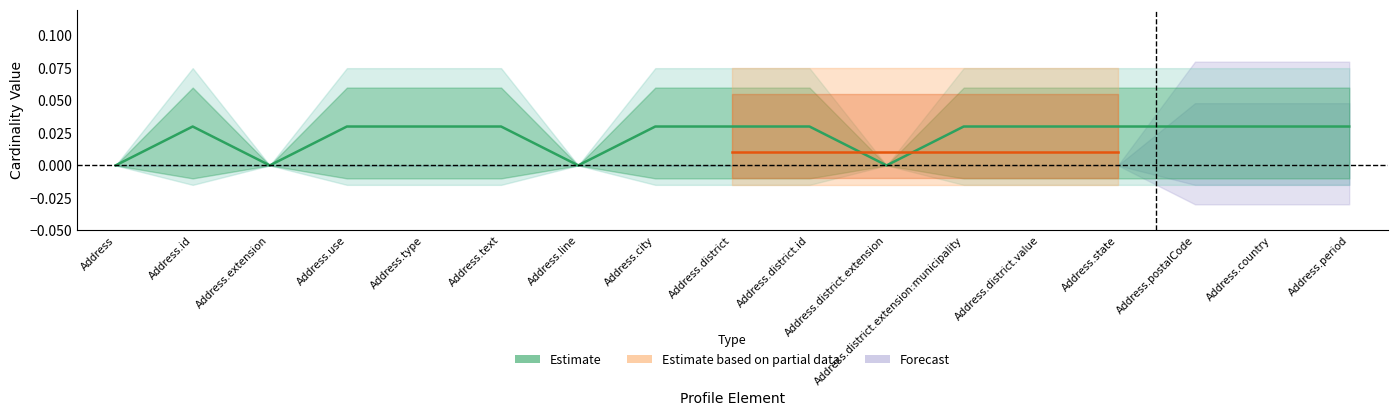

Where does the Estimate based on partial data series first go above 0?

Address.district